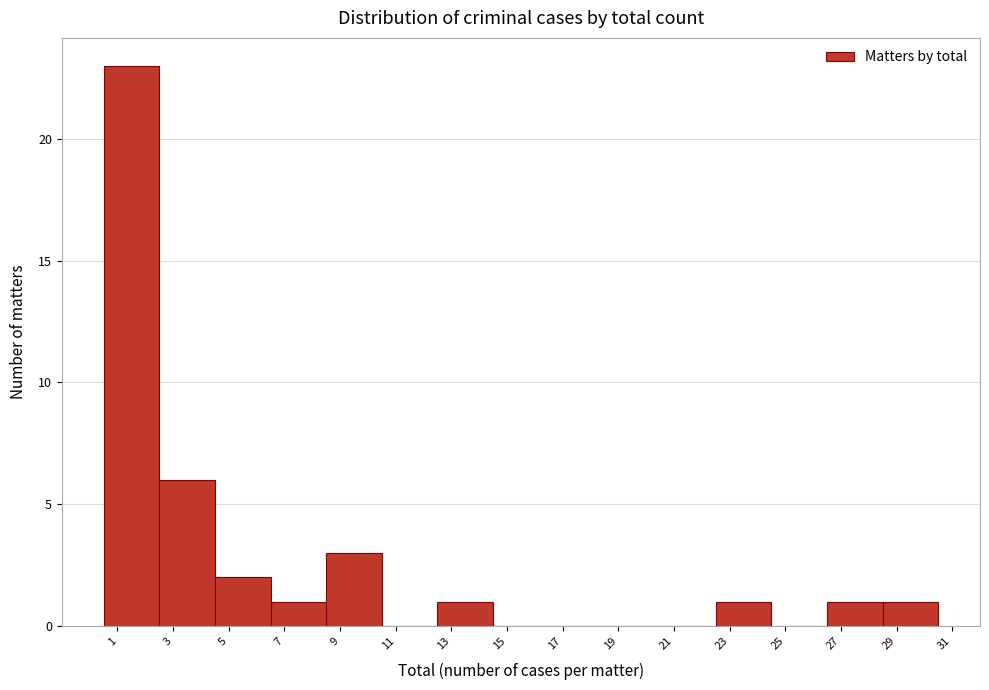

Reading left to right, list every bar in this chart as the range it spans on the x-axis followed by its height. The values are not printed on the chart, so give them approximately, as read against the axis.

0.5 to 2.5: 23
2.5 to 4.5: 6
4.5 to 6.5: 2
6.5 to 8.5: 1
8.5 to 10.5: 3
10.5 to 12.5: 0
12.5 to 14.5: 1
14.5 to 16.5: 0
16.5 to 18.5: 0
18.5 to 20.5: 0
20.5 to 22.5: 0
22.5 to 24.5: 1
24.5 to 26.5: 0
26.5 to 28.5: 1
28.5 to 30.5: 1